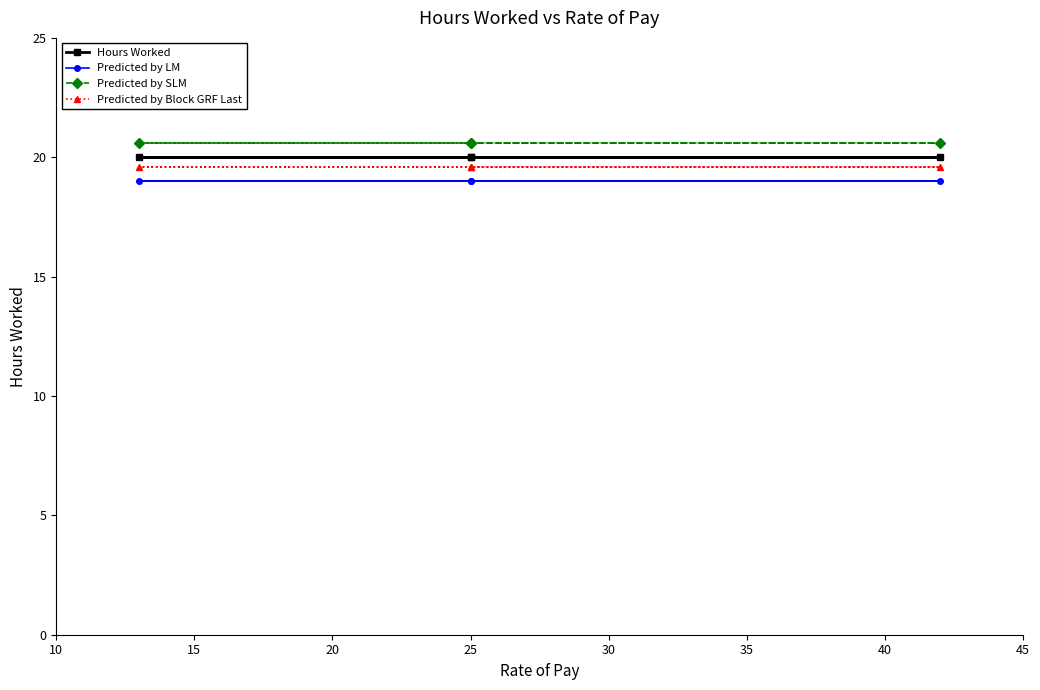

Rank the series by their maximum value, from highest to lowest.

Predicted by SLM, Hours Worked, Predicted by Block GRF Last, Predicted by LM